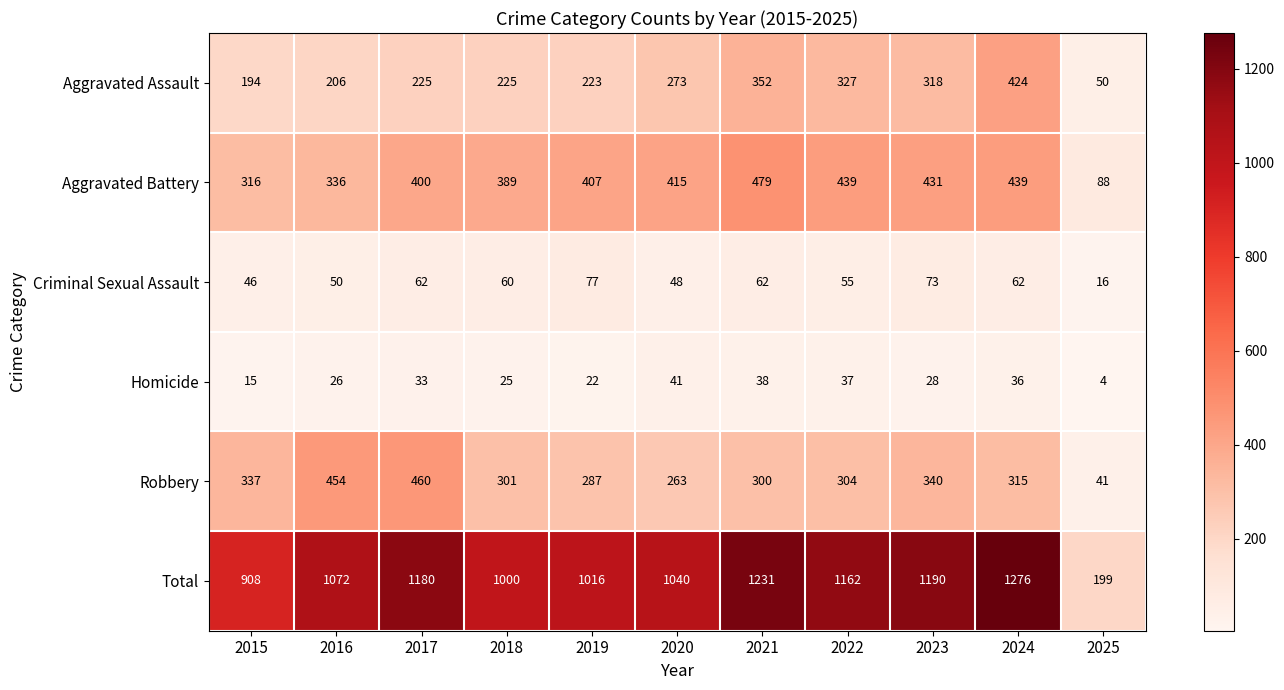

The value of Robbery at 2025 is 41. True or false?

True